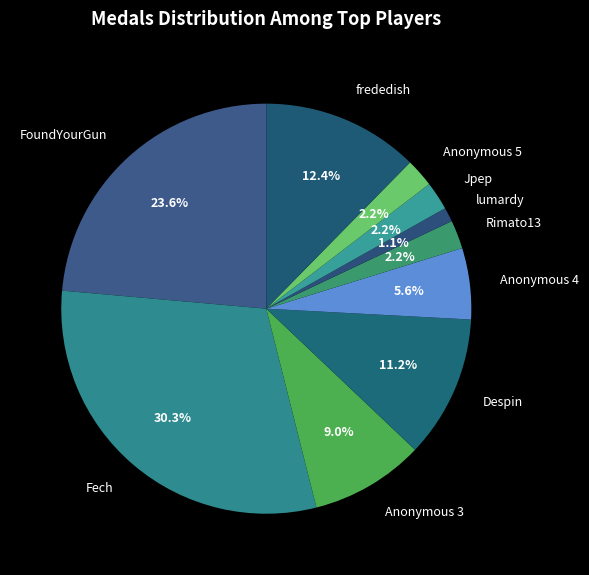

What percentage is the lumardy slice, to the nearest percent?

1%